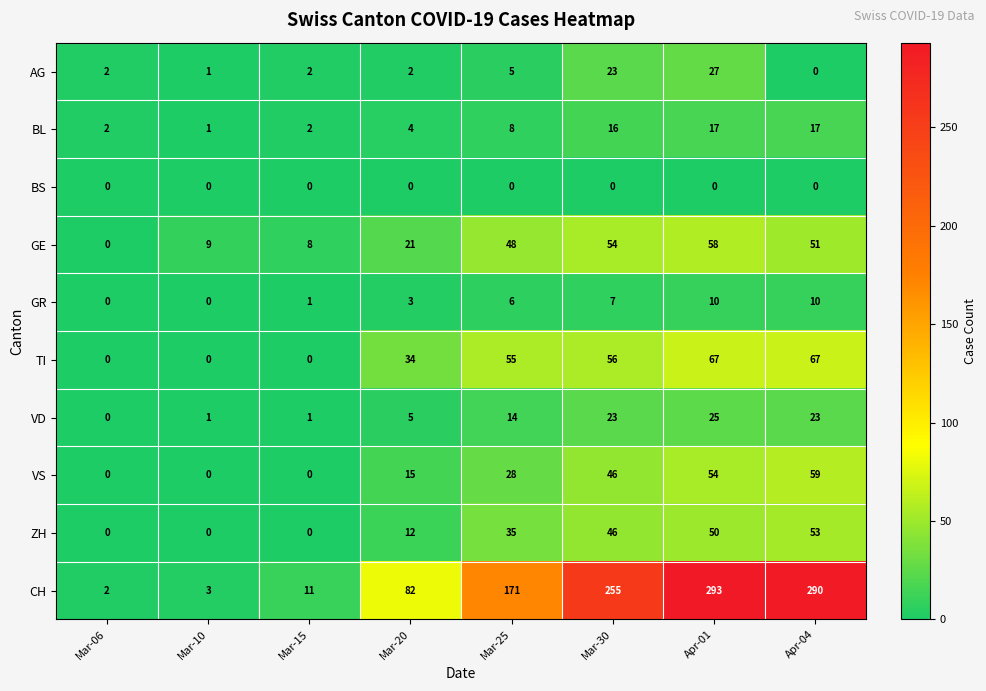

Which series has the widest spread of values?

CH